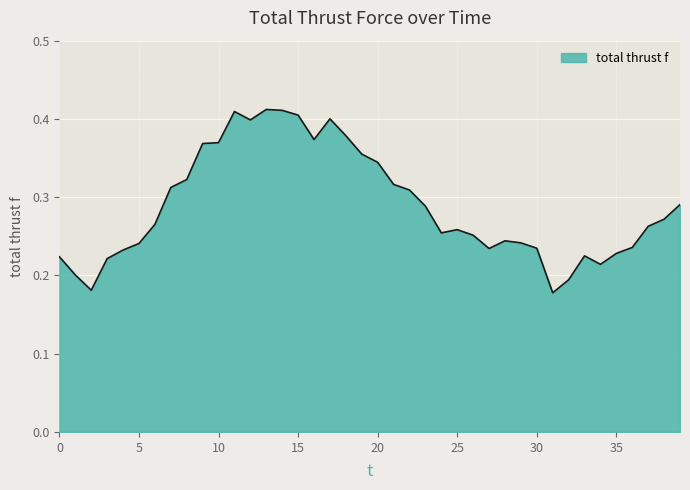

List the labels in order of value, largest first.

13, 14, 11, 15, 17, 12, 18, 16, 10, 9, 19, 20, 8, 21, 7, 22, 39, 23, 38, 6, 37, 25, 24, 26, 28, 29, 5, 36, 30, 27, 4, 35, 33, 0, 3, 34, 1, 32, 2, 31